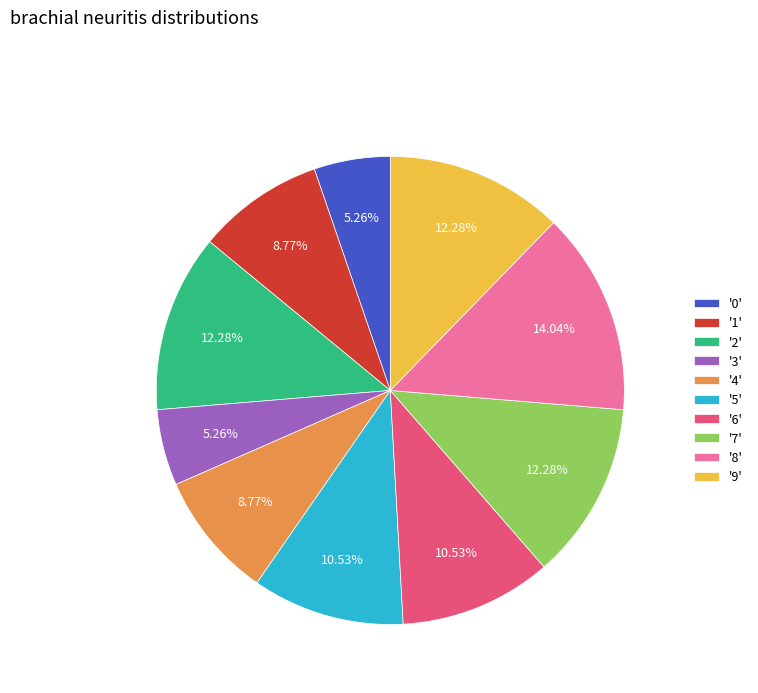

How many slices are in this pie chart?

10